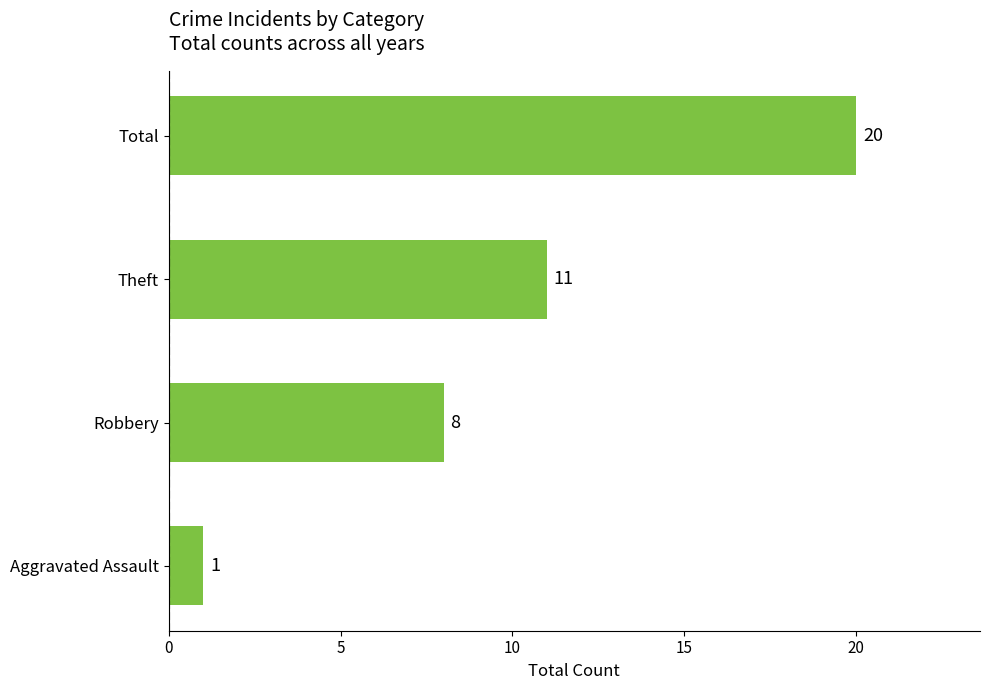

List the labels in order of value, smallest first.

Aggravated Assault, Robbery, Theft, Total